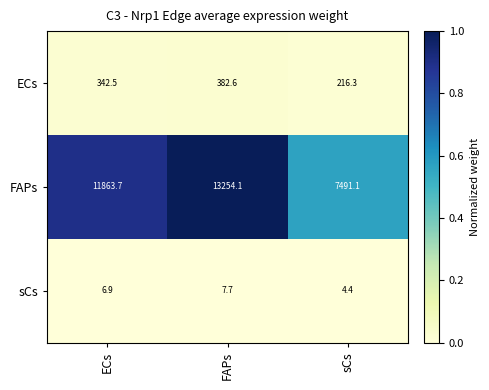

Where does the sCs series first go above 6?

ECs